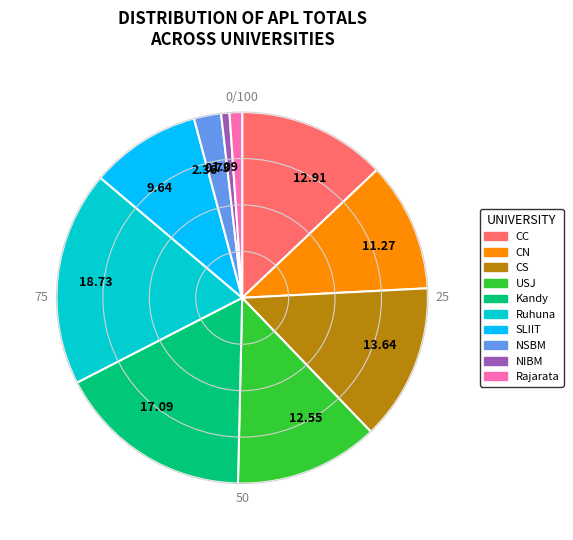

Which category has the biggest portion of the pie?

18.73